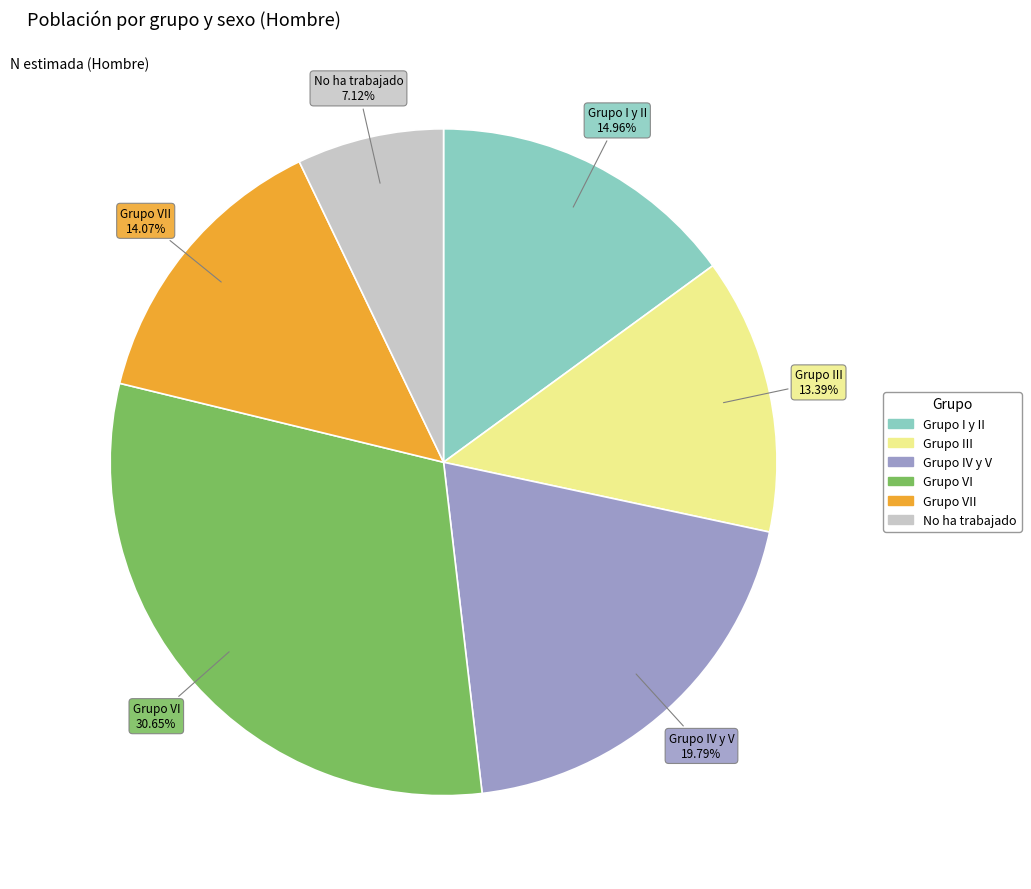

Is there a majority slice in this chart?

No